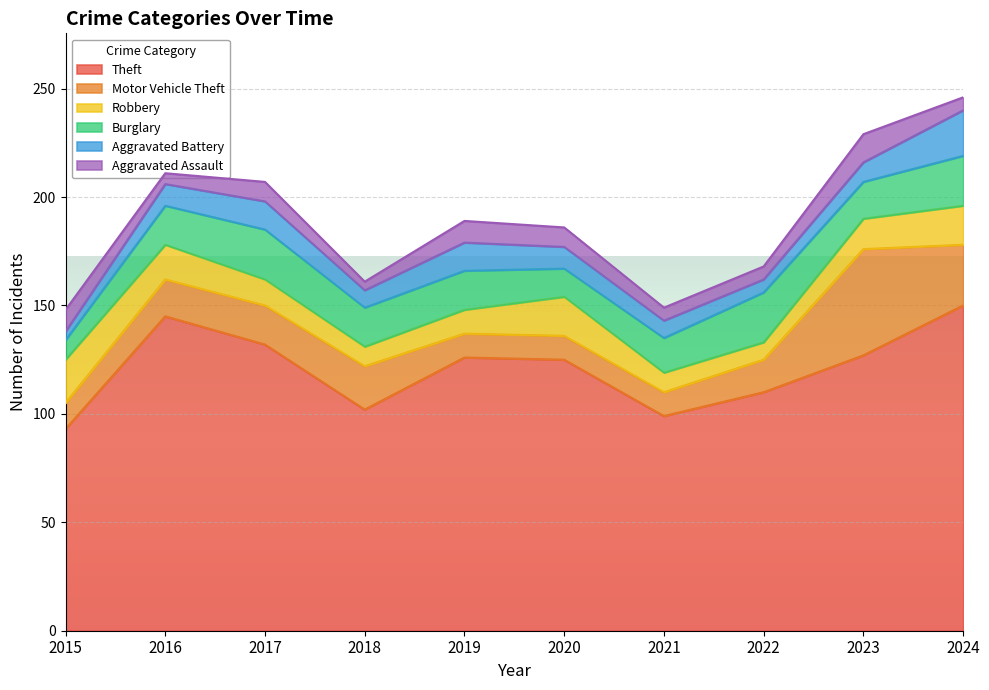

True or false: Theft has a value of 93 at 2015.

True